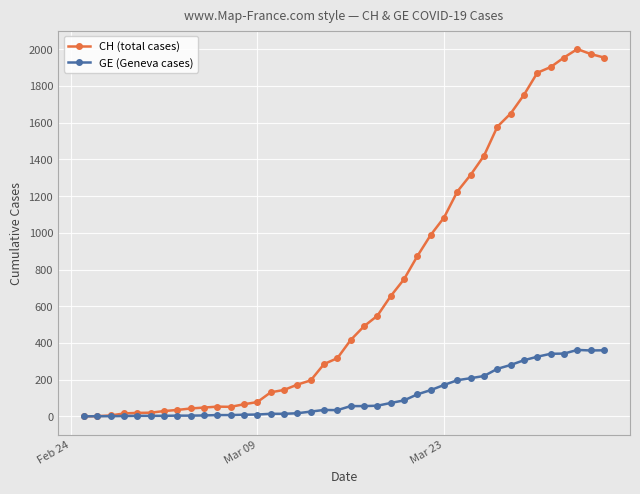

Which series has the largest total across all categories?

CH (total cases)